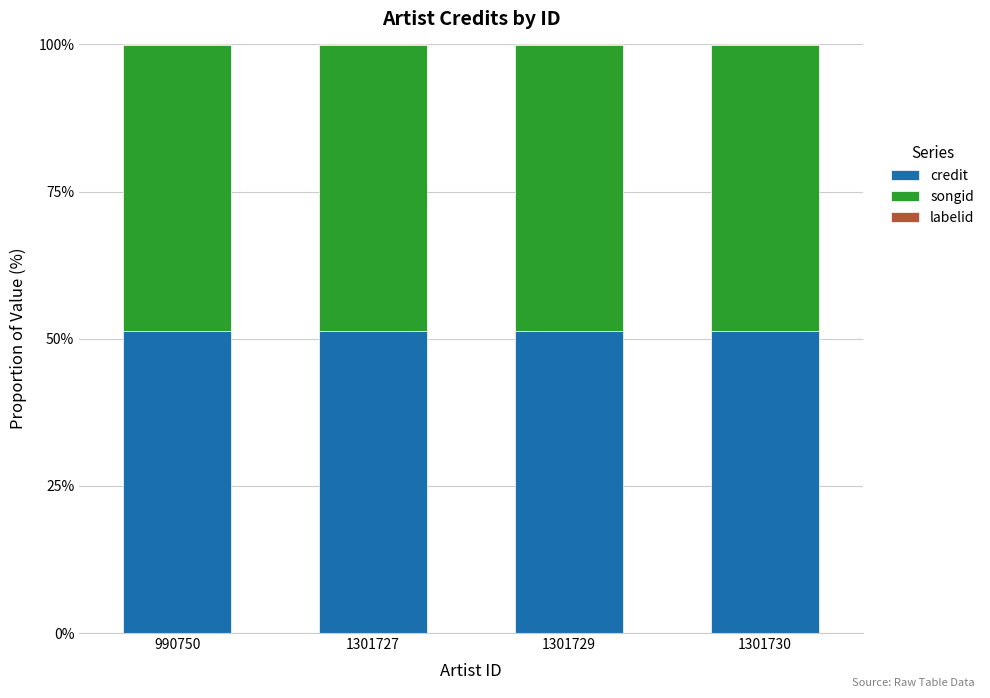

What is the sum of all credit values?

205.5